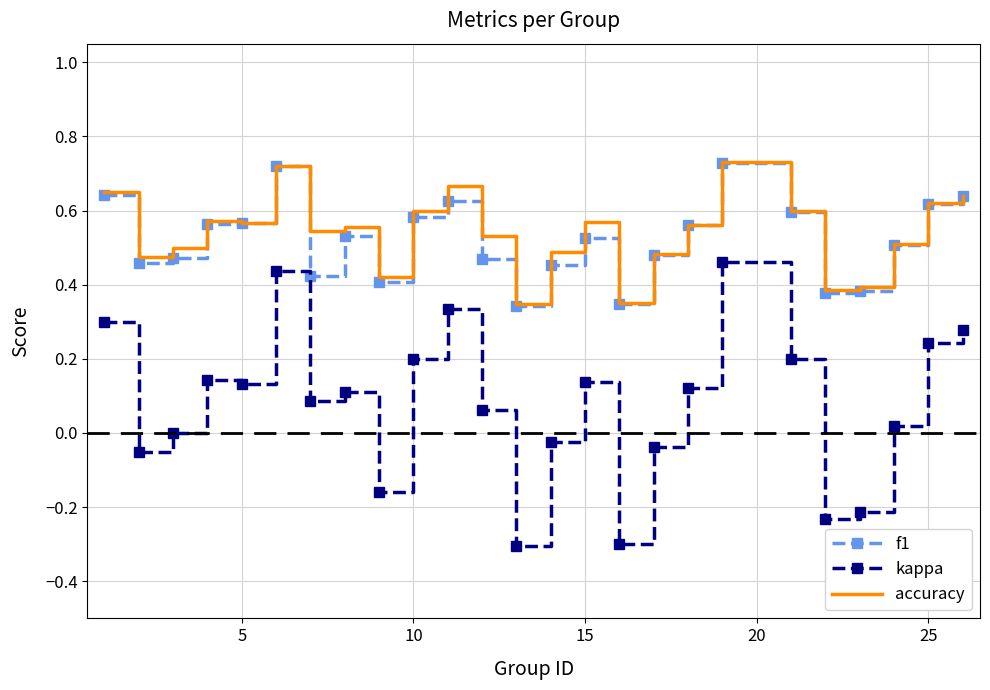

What is the minimum value shown in the chart?

-0.3